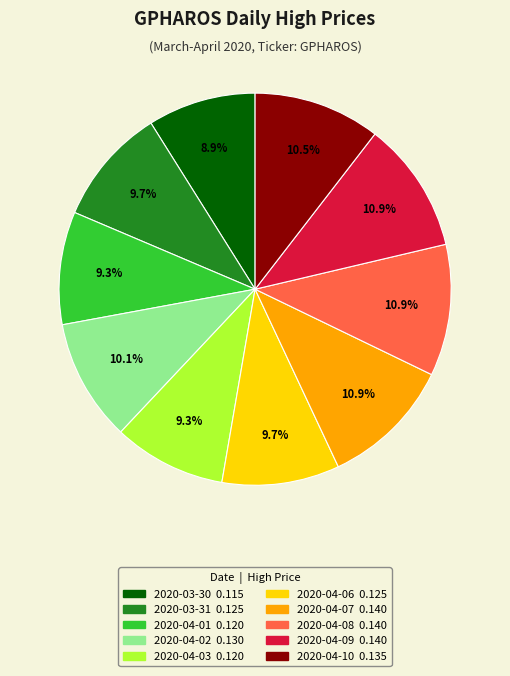

Between 2020-04-09 and 2020-03-30, which is larger?

2020-04-09